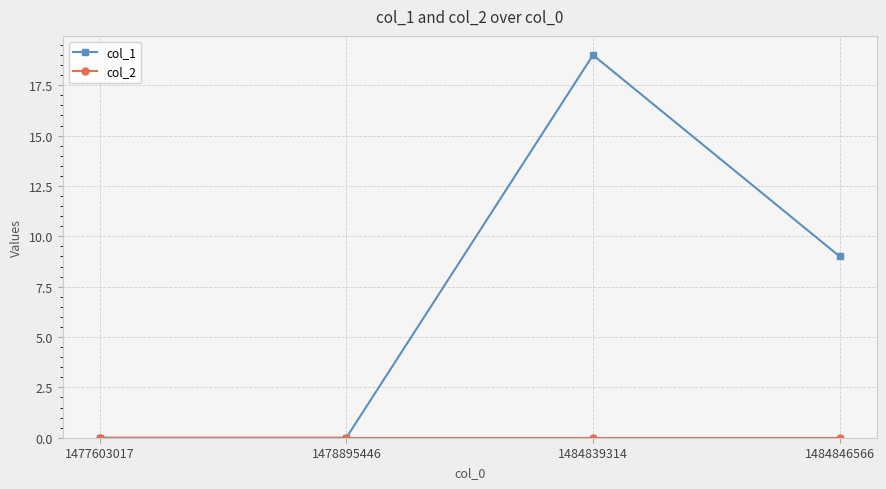

Read the col_1 value at 1484846566, to the nearest 5.

10